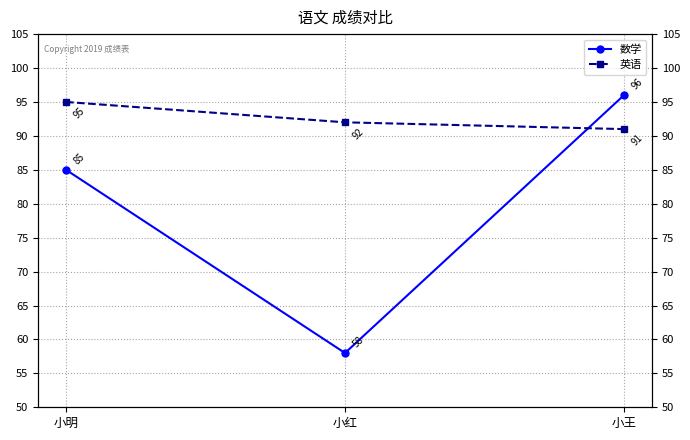

Which category has the lowest value across all series?

小红